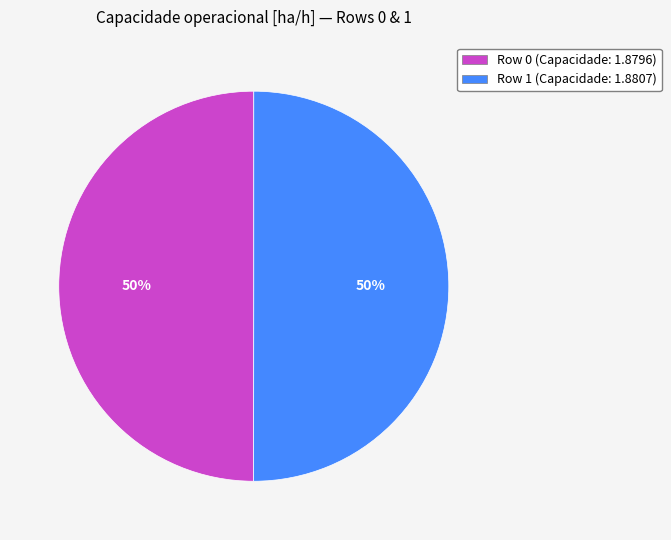

How many segments does this pie chart have?

2